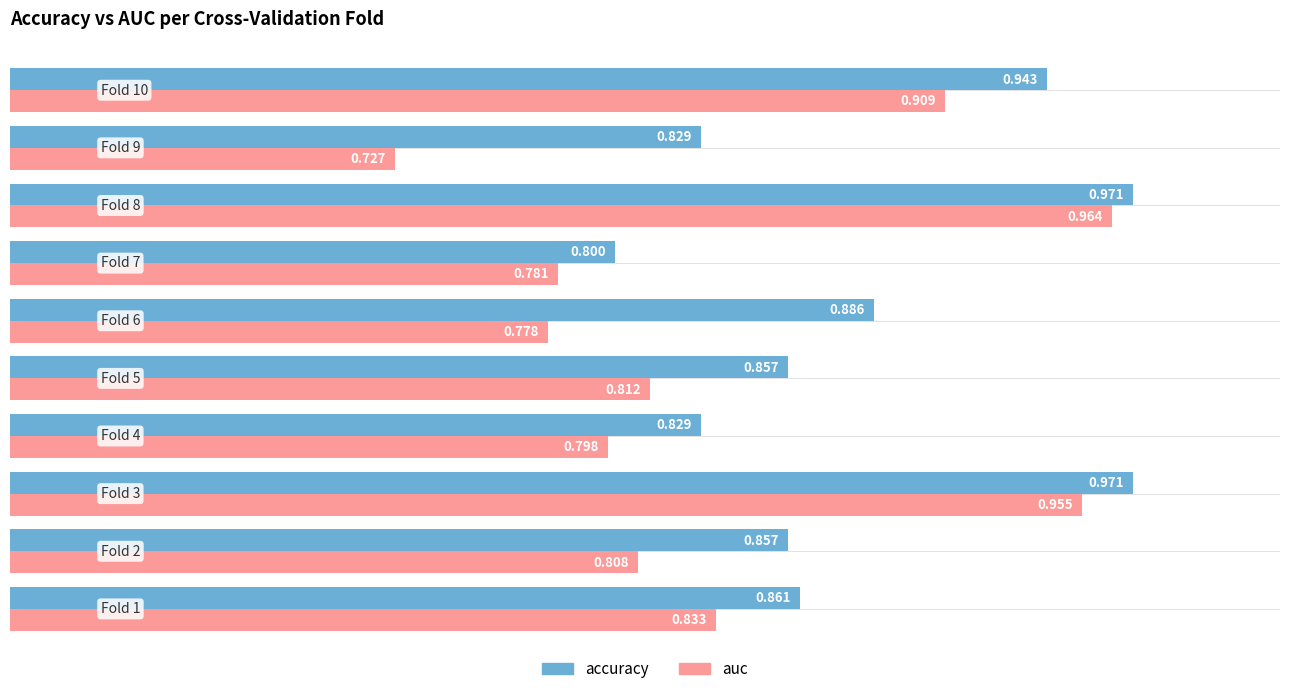

List the series in order of their peak value, highest first.

accuracy, auc